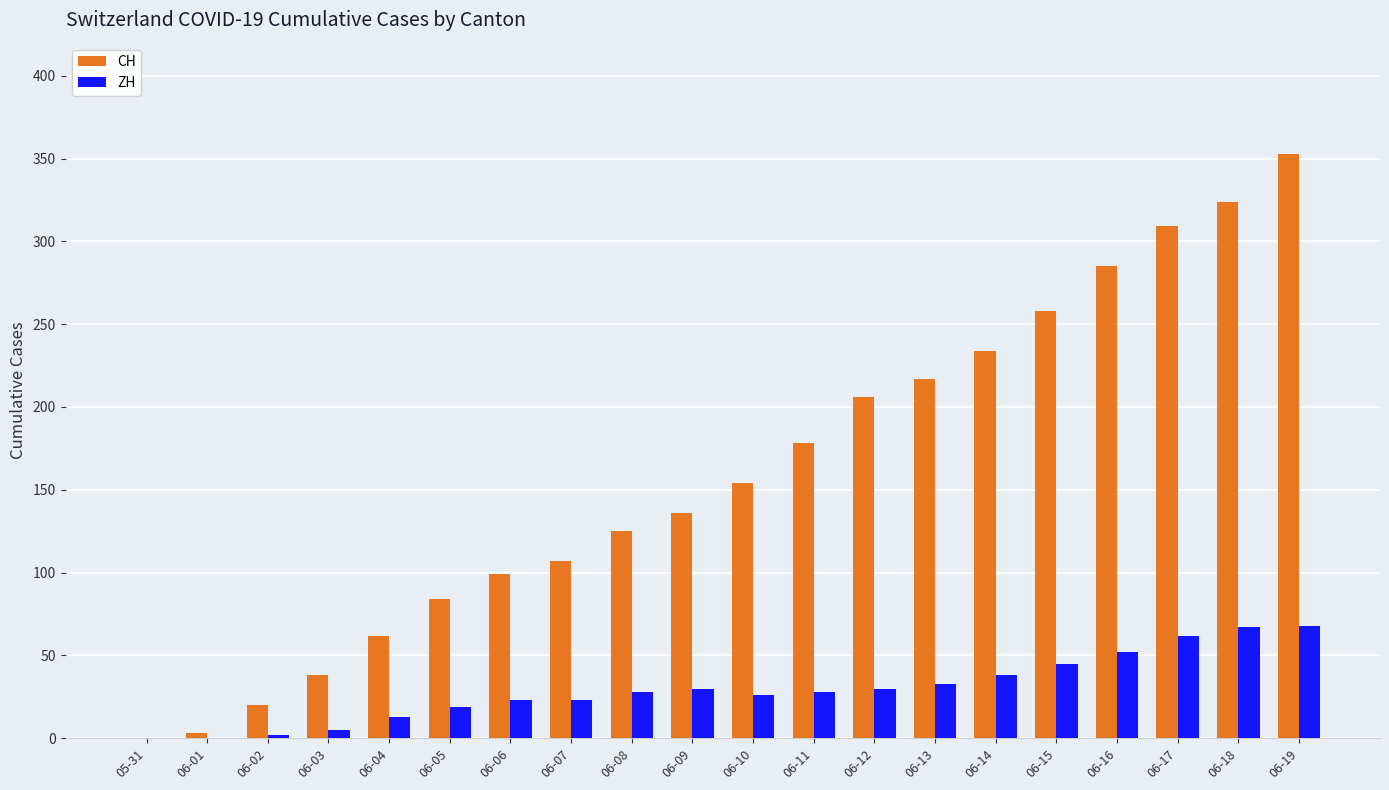

At which category is the sum across all series the highest?

06-19